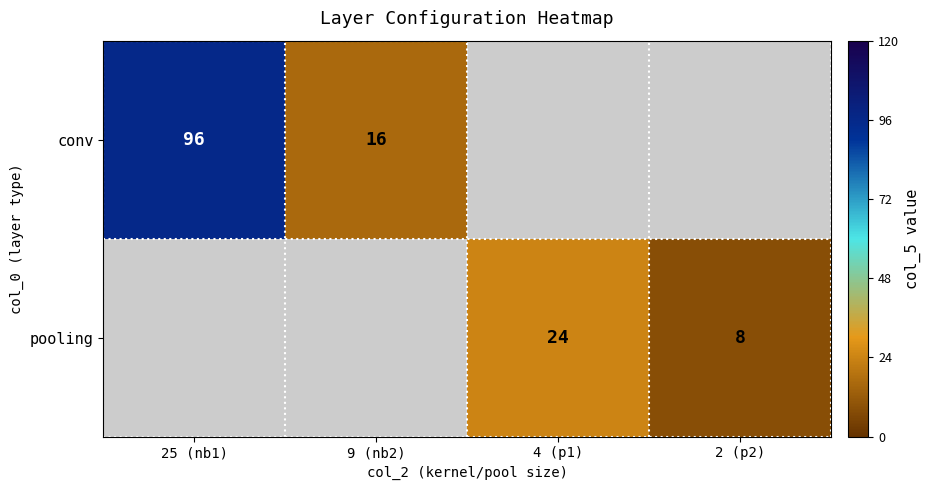

What is the smallest value displayed?

8.0